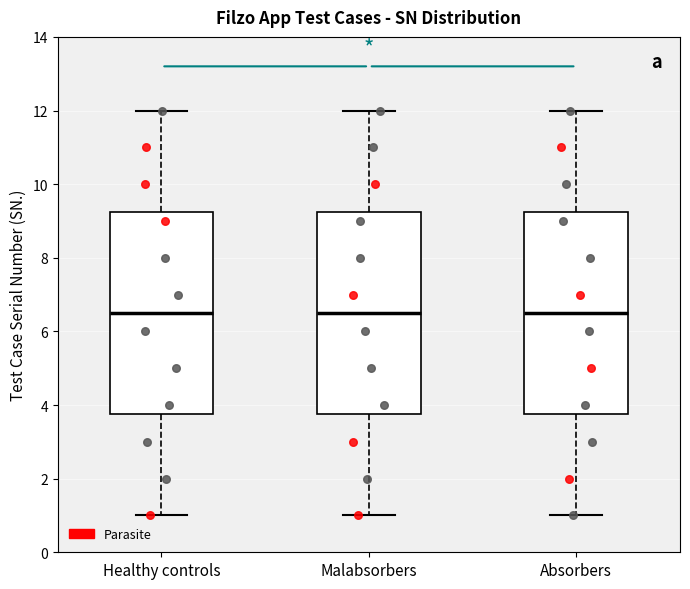

Where is the lower edge of the box for Absorbers on the y-axis? The values are not printed on the chart, so give them approximately, as read against the axis.

3.8